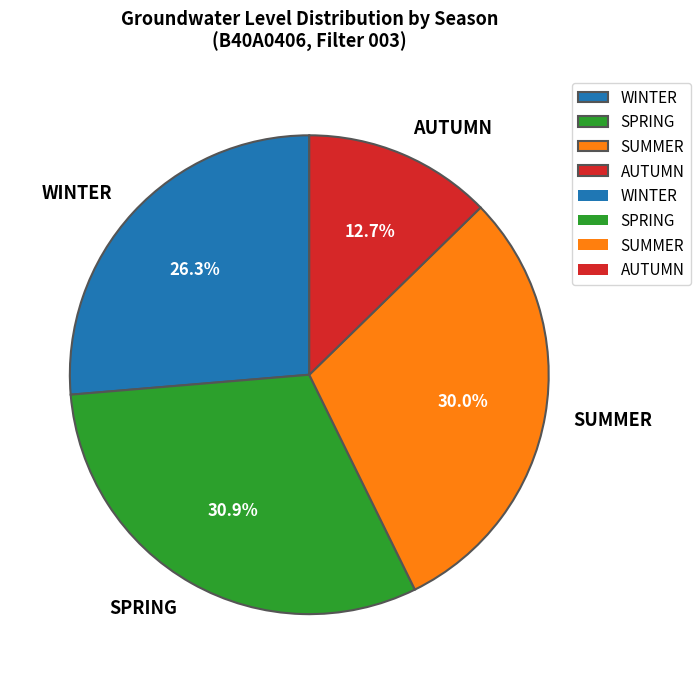

What is the total percentage of WINTER and SPRING?

57.3%